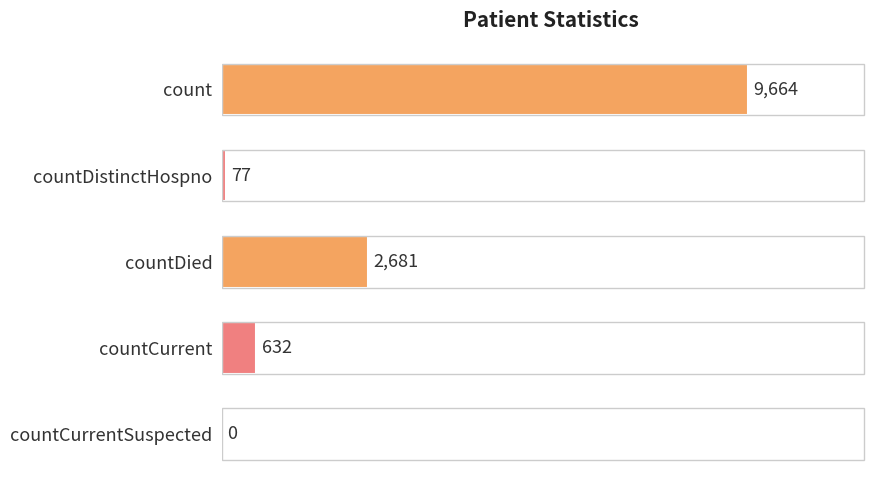

How many distinct data groups are displayed?

1